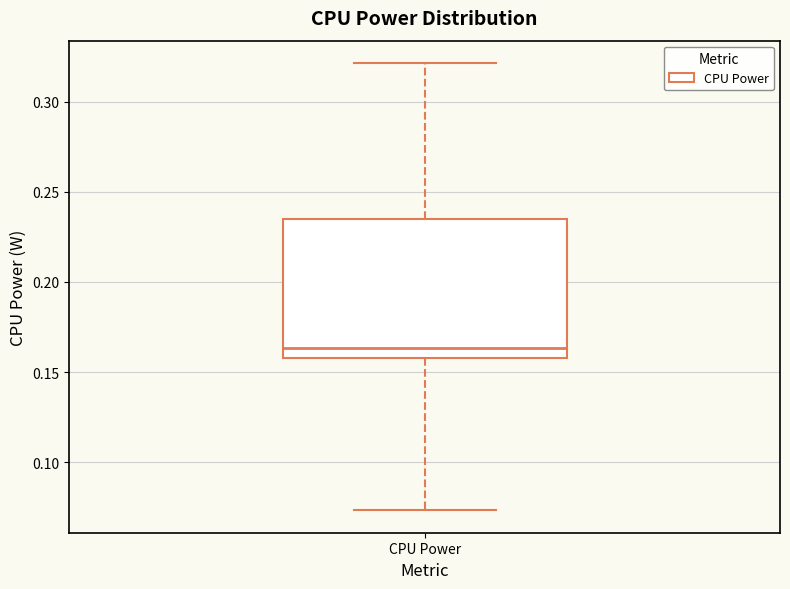

Read this box plot against the y-axis: the position of the median line, the range covered by the box, and the ends of both whiskers. The values are not printed on the chart, so give them approximately, as read against the axis.

median 0.165, box 0.160 to 0.235, whiskers 0.075 to 0.320